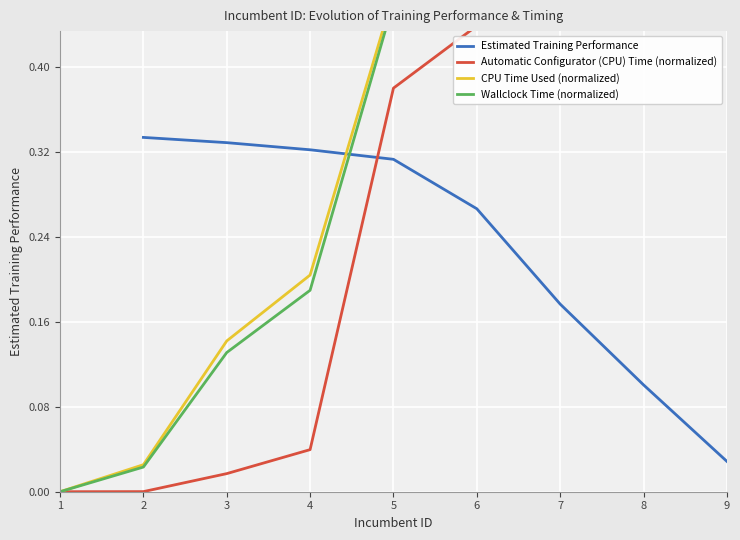

True or false: Automatic Configurator (CPU) Time (normalized) and Estimated Training Performance cross at least once.

True